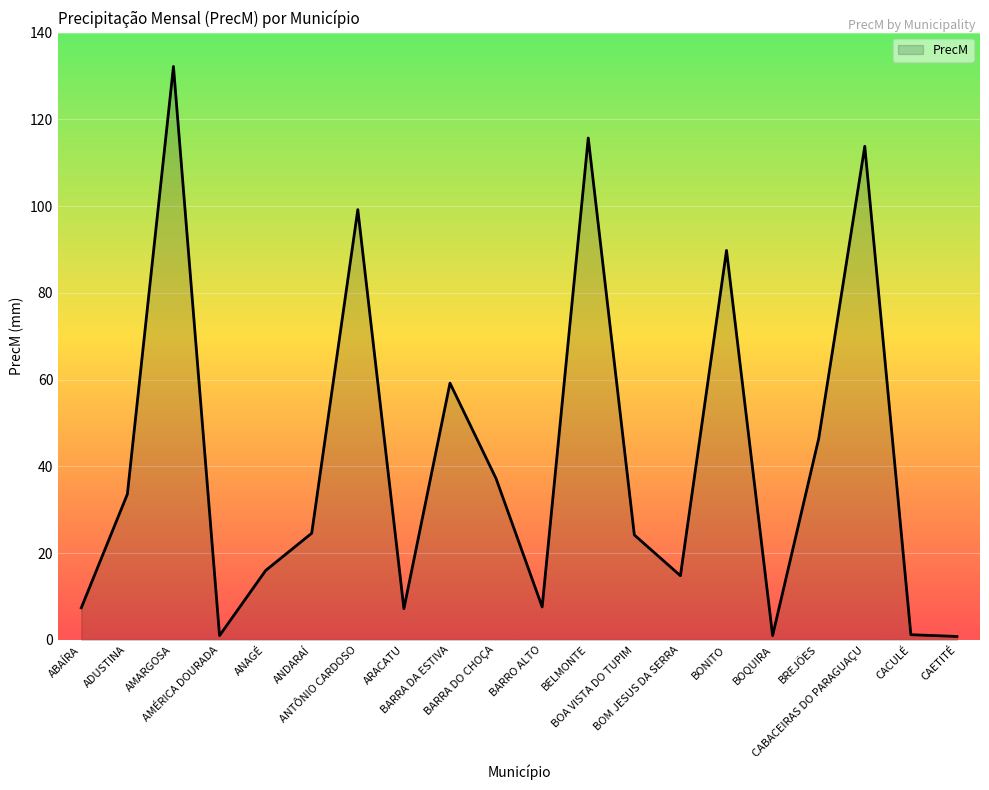

At which category does the data reach its first local valley?

AMÉRICA DOURADA